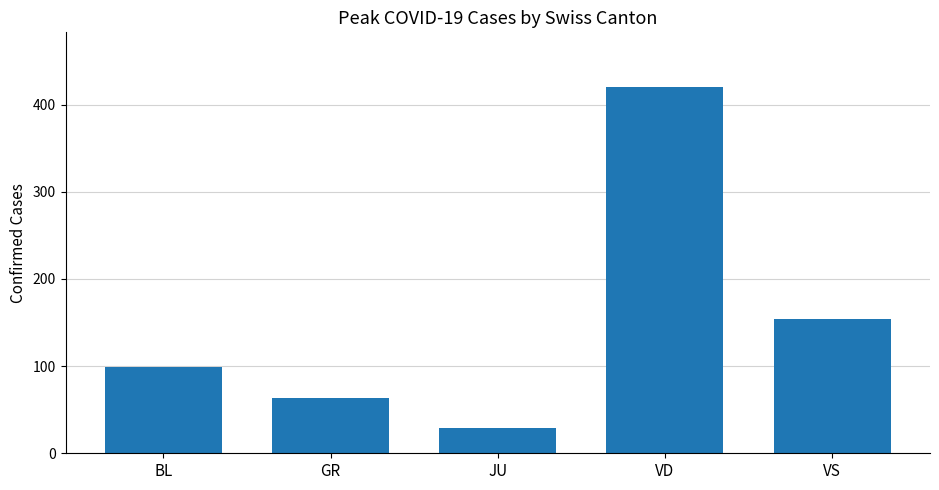

Are the bars horizontal?

No